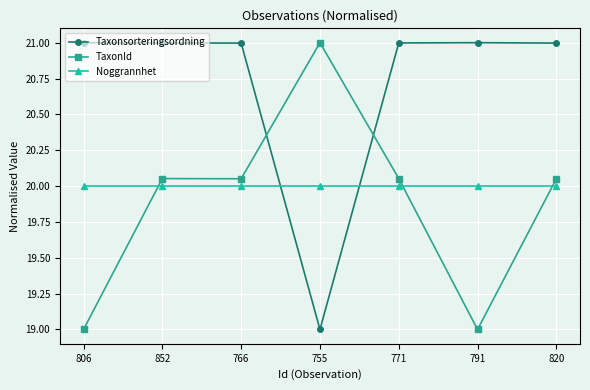

What position from the left is 806?

1